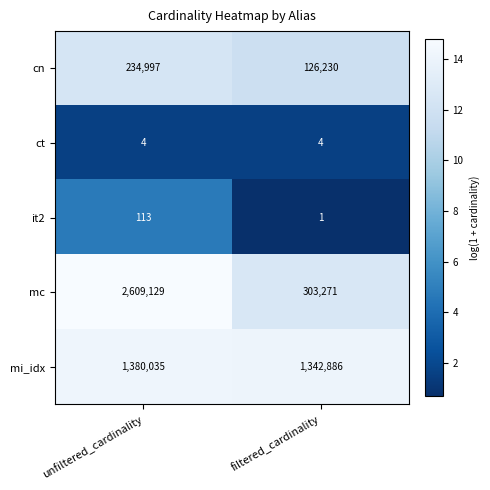

Which series has the widest spread of values?

mc